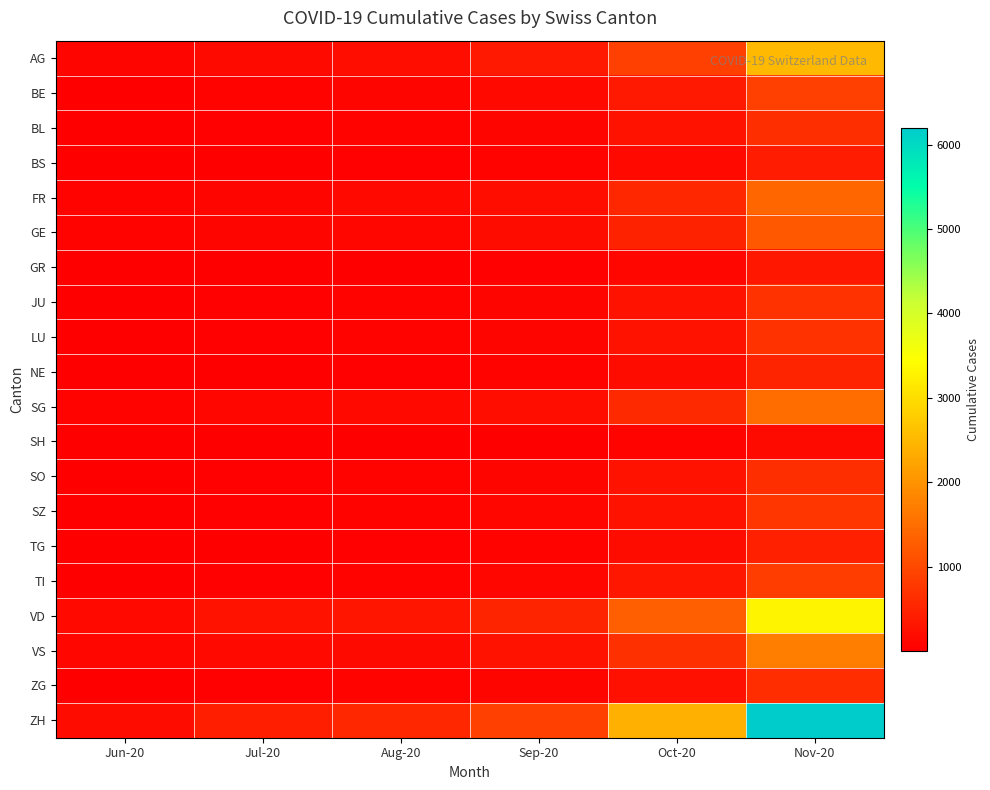

What is the greatest value displayed?

6200